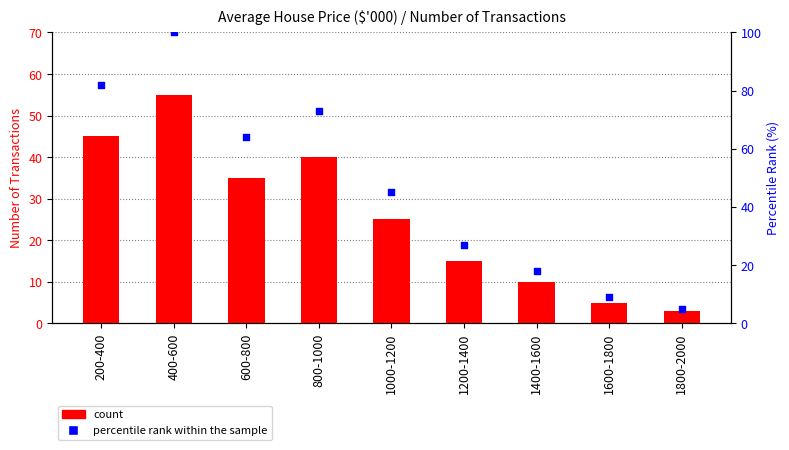

Which series has the largest total across all categories?

percentile rank within the sample